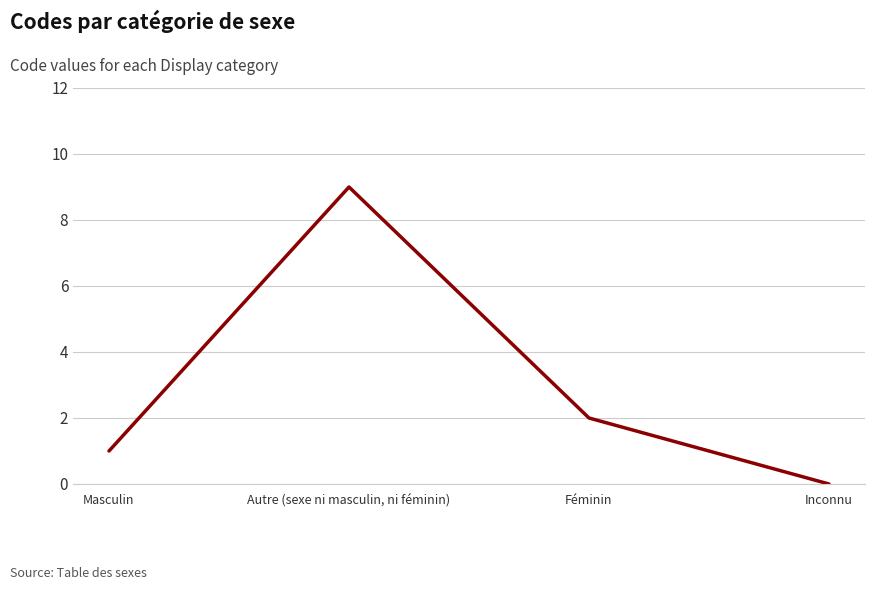

List the labels in order of value, largest first.

Autre (sexe ni masculin, ni féminin), Féminin, Masculin, Inconnu